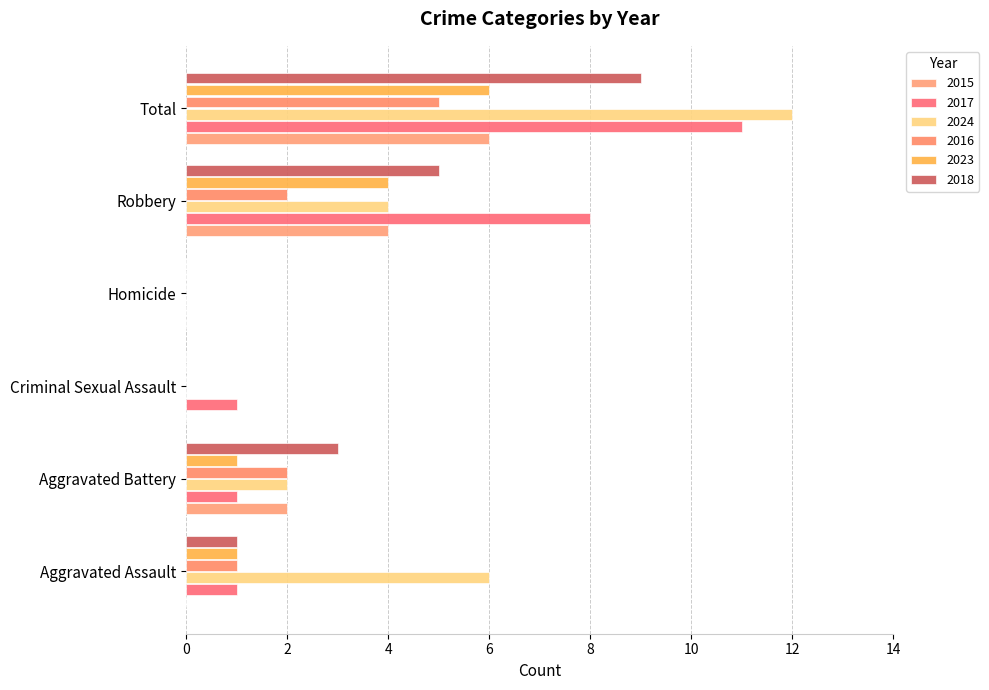

How many series are shown in this chart?

6